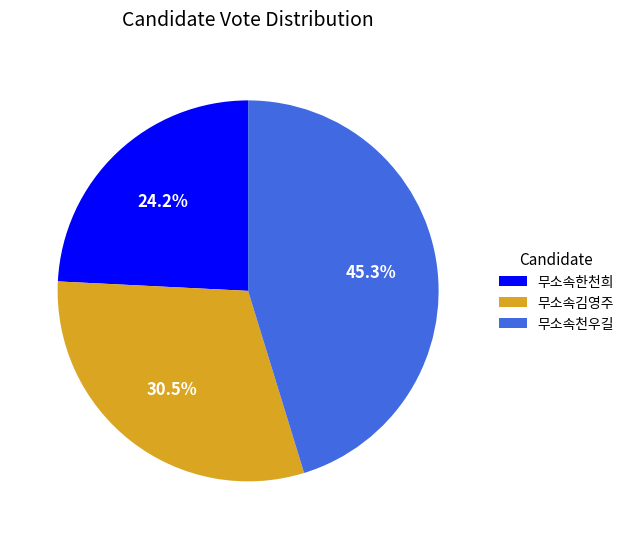

To the nearest percent, what is the difference between the largest and smallest slice percentages?

21%